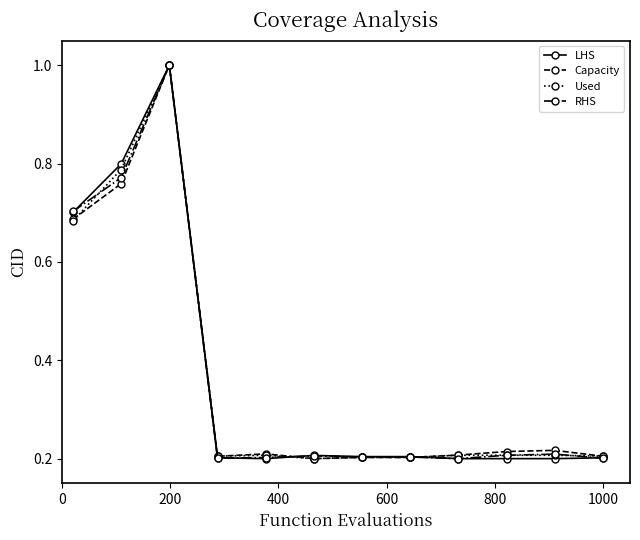

True or false: Capacity has more than 0 interior local peaks.

True